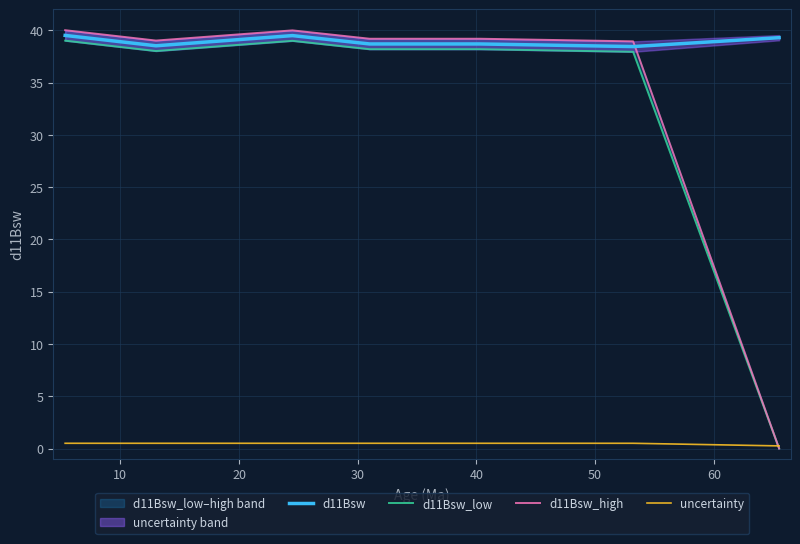

True or false: uncertainty and d11Bsw cross at least once.

False